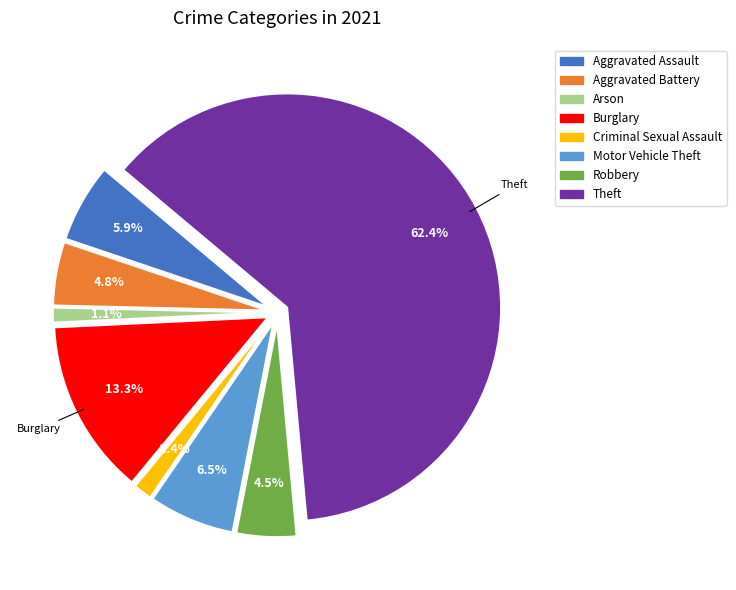

Approximately how many times larger is the value at Burglary compared to Robbery?

2.9